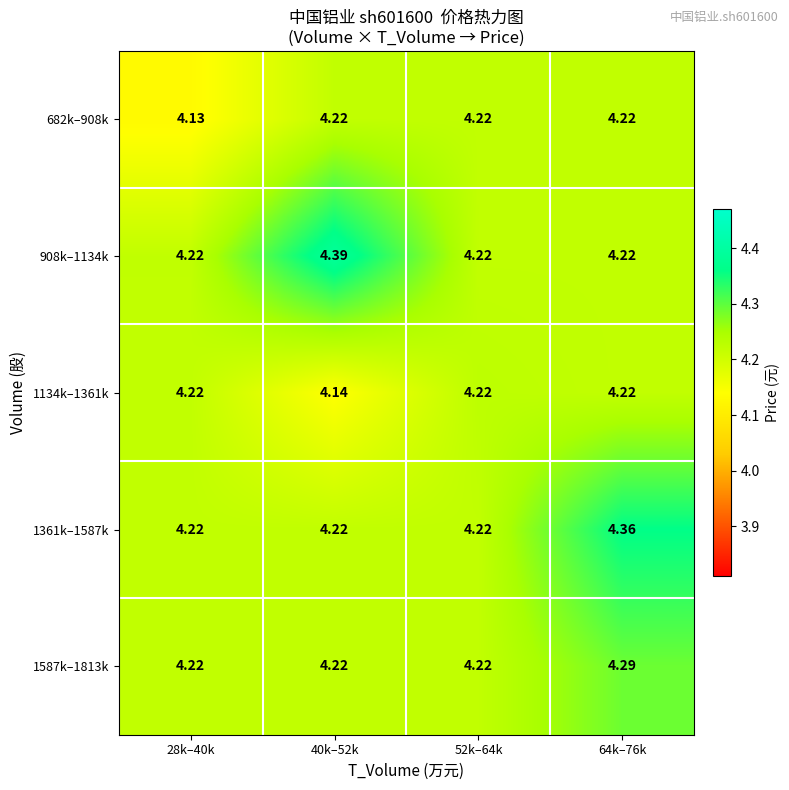

How many data points does each series have?

4